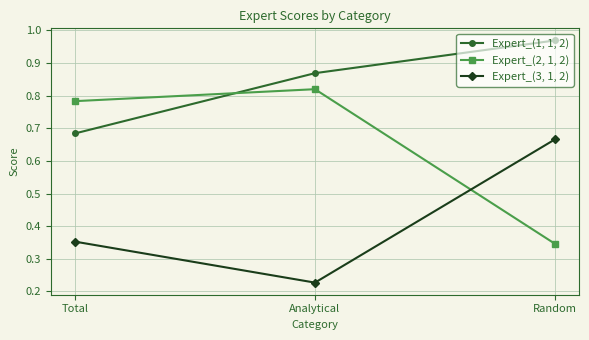

At which category is the sum across all series the highest?

Random